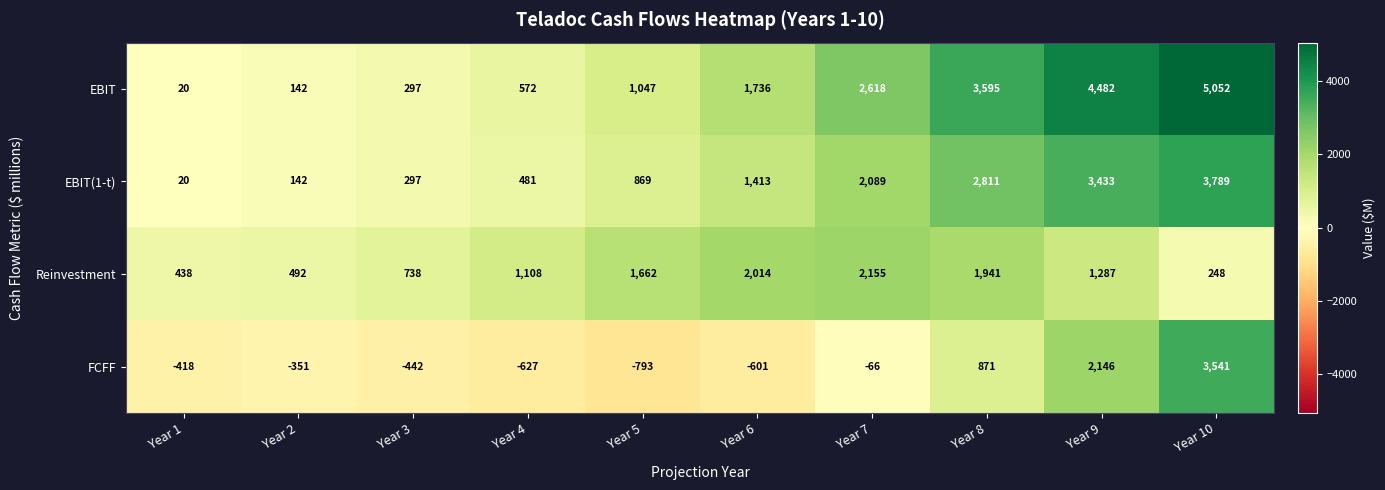

Rank the series by their average value, from highest to lowest.

EBIT, EBIT(1-t), Reinvestment, FCFF